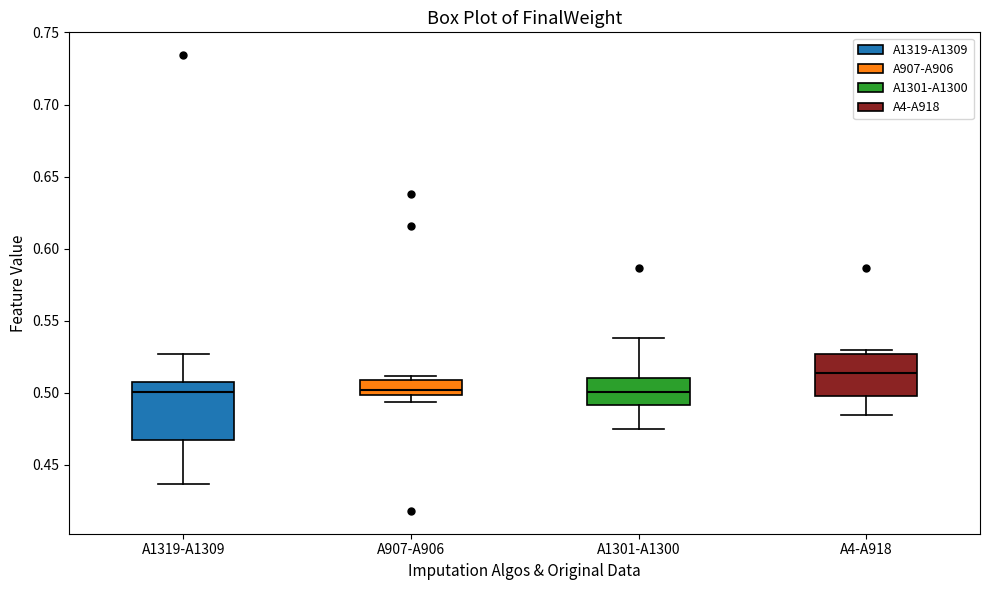

Reading left to right, transcribe this box plot: for each box, give where its median line is, the range the box spans, and where its two whiskers end, as read against the y-axis. The values are not printed on the chart, so give them approximately, as read against the axis.

A1319-A1309: median 0.500, box 0.465 to 0.505, whiskers 0.435 to 0.525
A907-A906: median 0.500 (just above the box's lower edge), box 0.500 to 0.510, whiskers 0.495 to 0.510 (just above the box's upper edge)
A1301-A1300: median 0.500, box 0.490 to 0.510, whiskers 0.475 to 0.540
A4-A918: median 0.515, box 0.500 to 0.525, whiskers 0.485 to 0.530